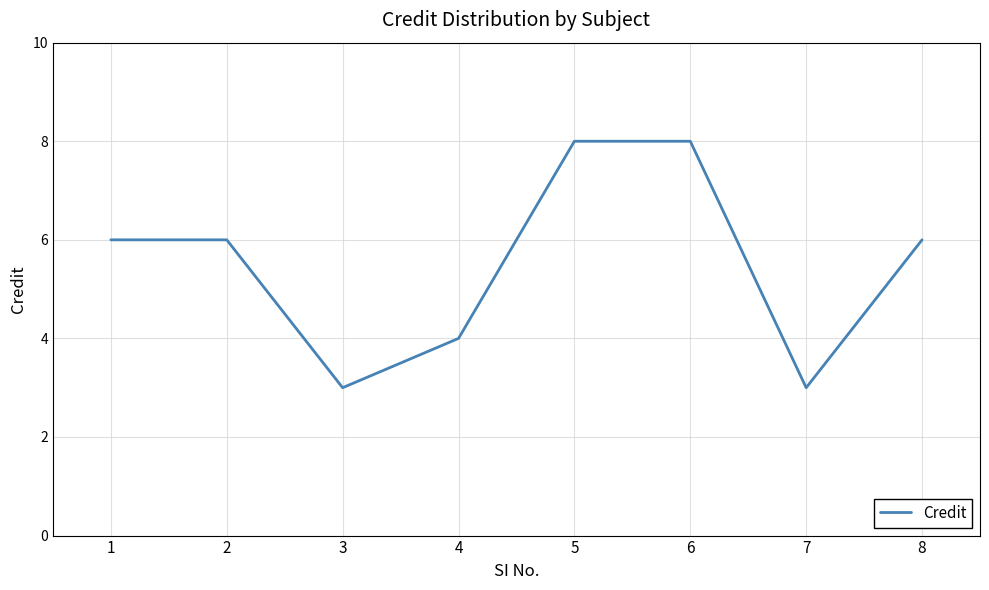

What is the minimum value shown in the chart?

3